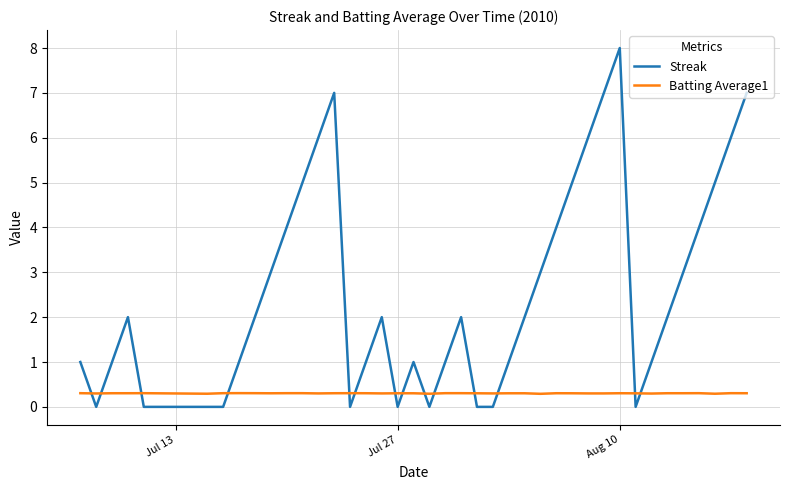

What is the maximum value shown in the chart?

8.0